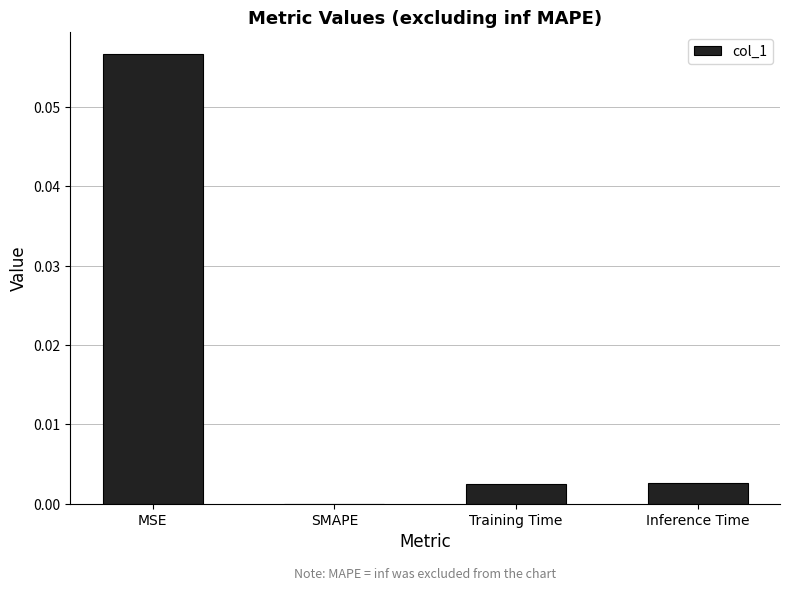

Which category has the highest value across all series?

MSE